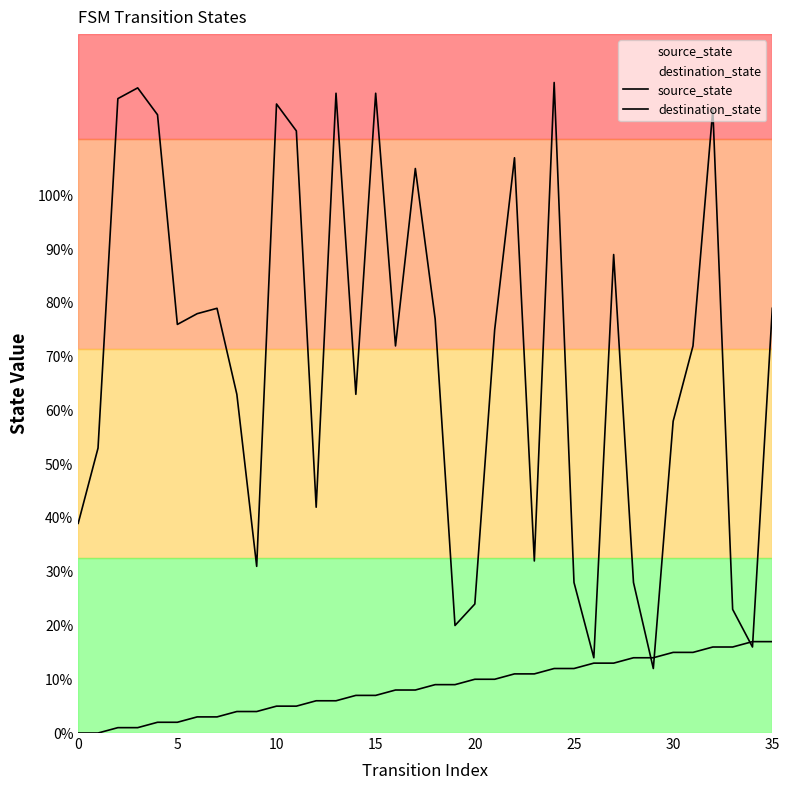

At how many categories does at least one series exceed 77?

15